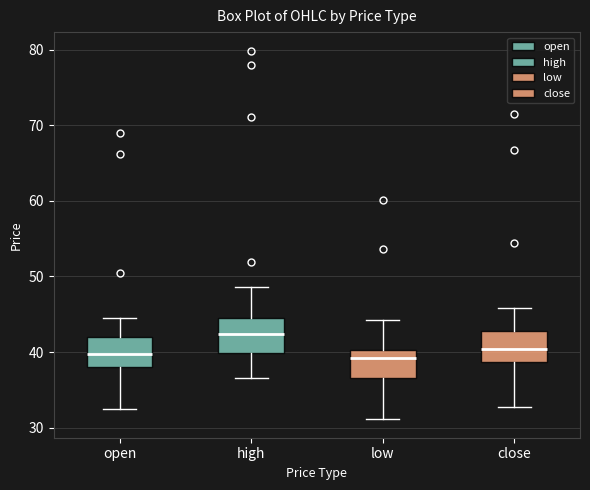

Which box's median line is the highest?

high